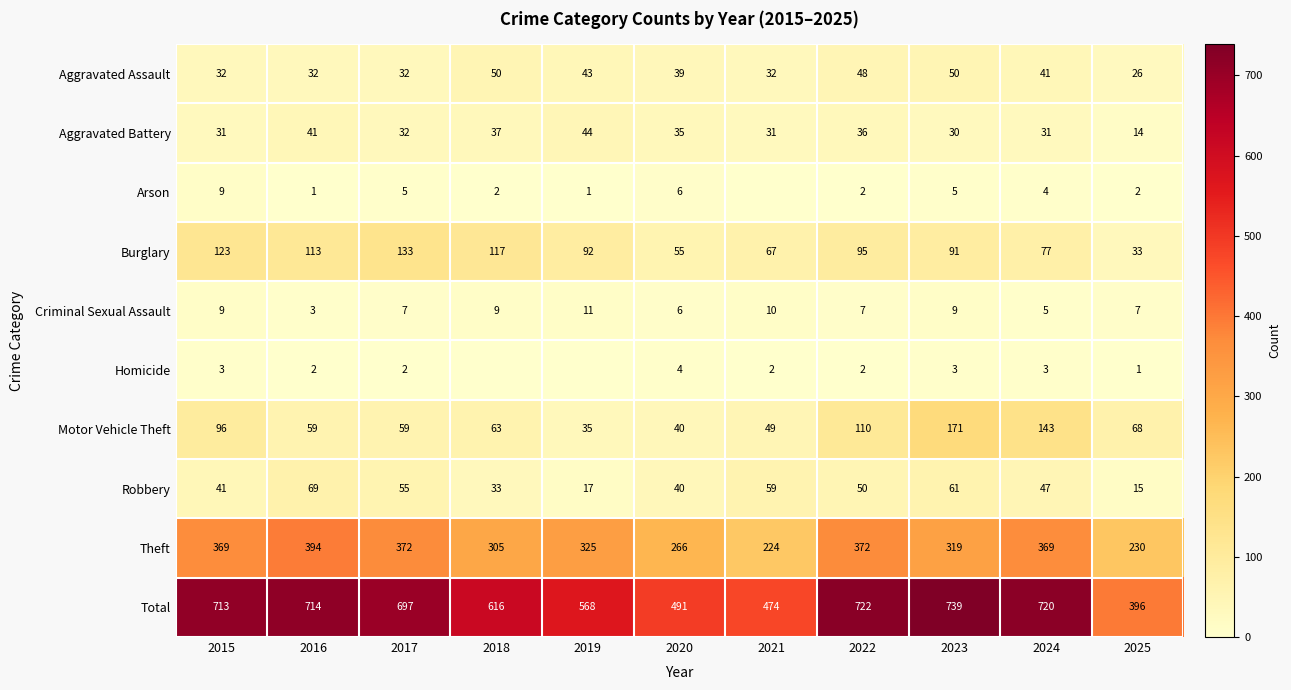

What is the total value across all series at 2017?

1394